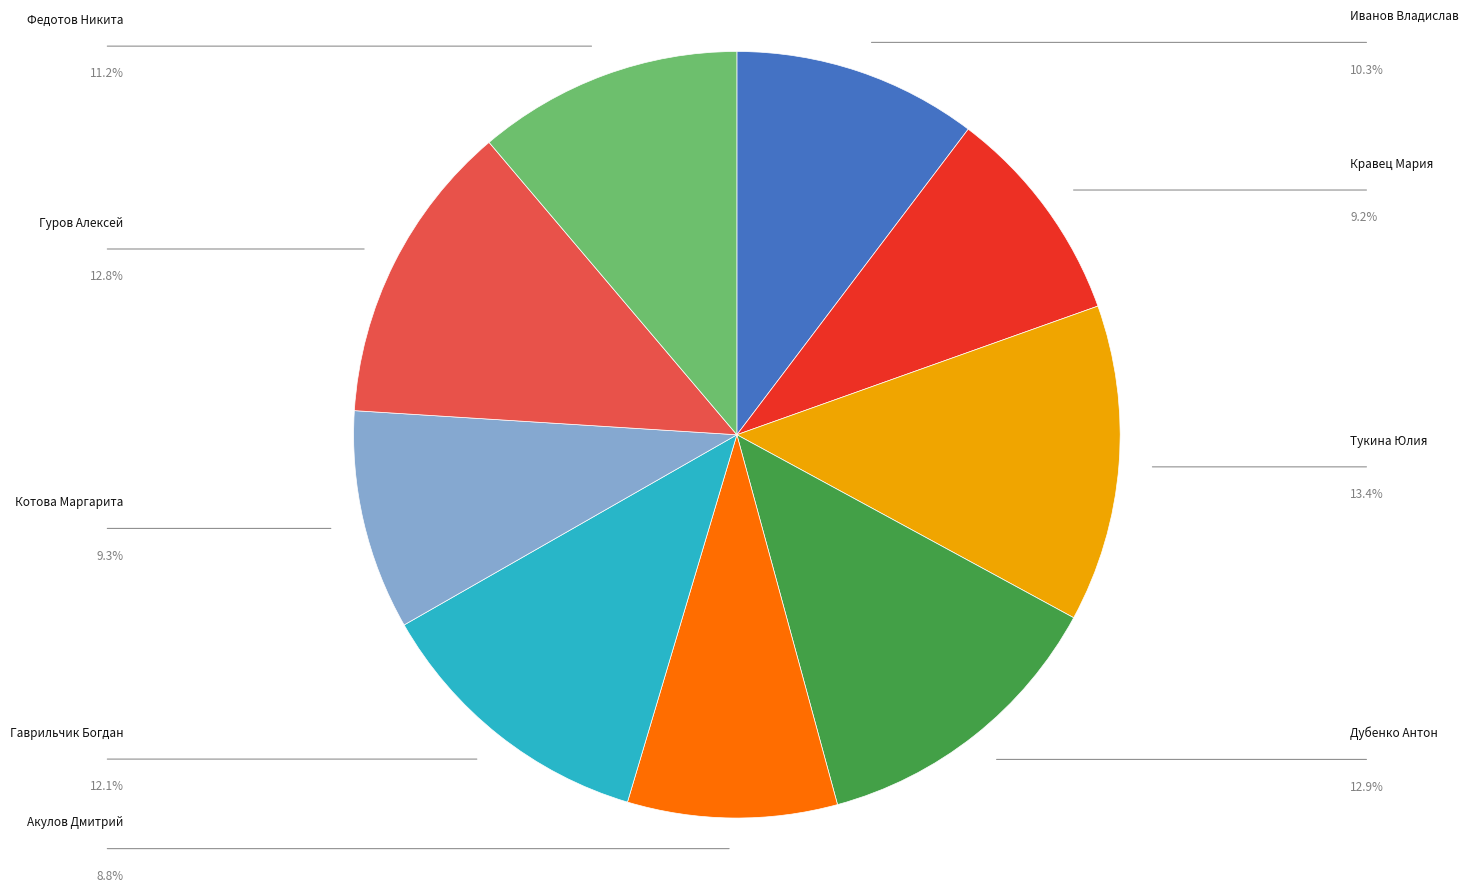

Is there a majority slice in this chart?

No